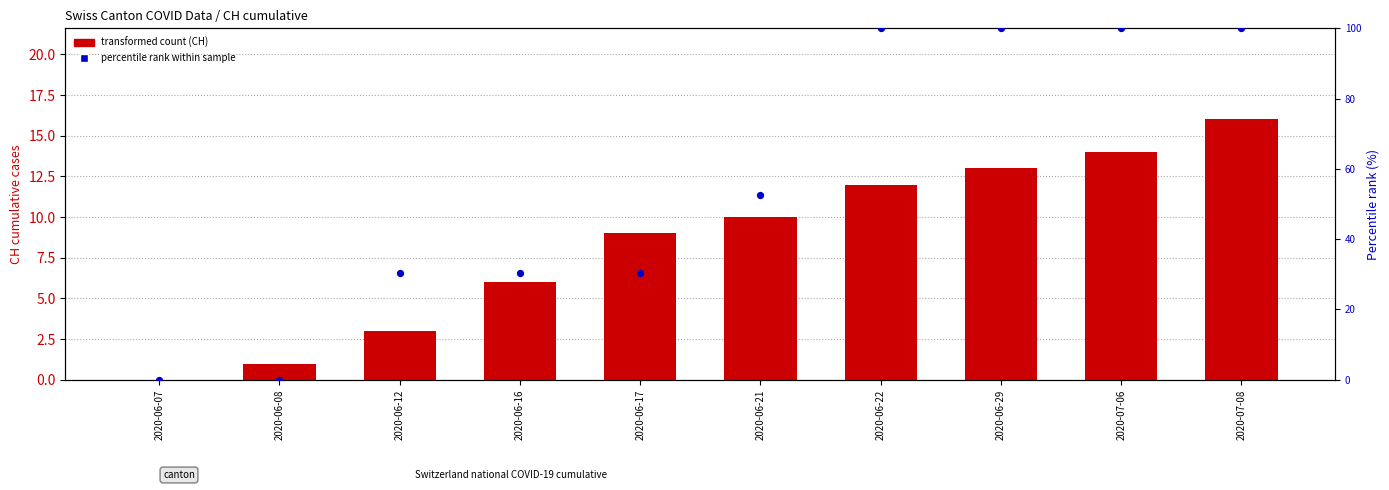

What is the total value across all series at 2020-06-22?

112.0